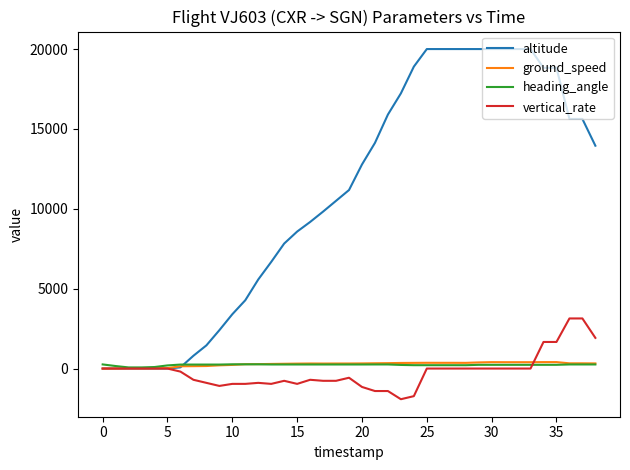

What is the greatest value displayed?

20000